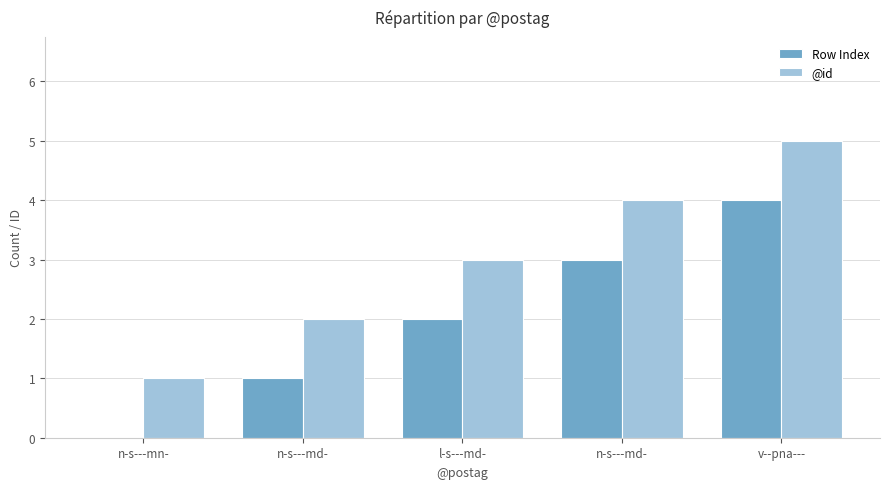

At how many categories does at least one series exceed 3?

2